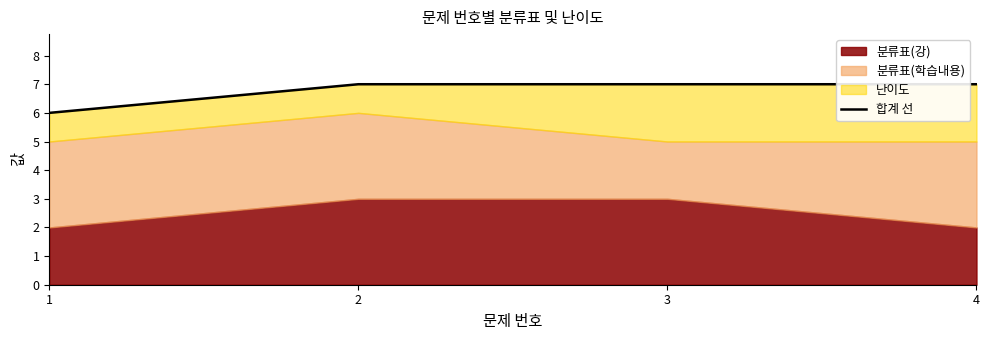

Which has a higher value, 4 or 3?

4